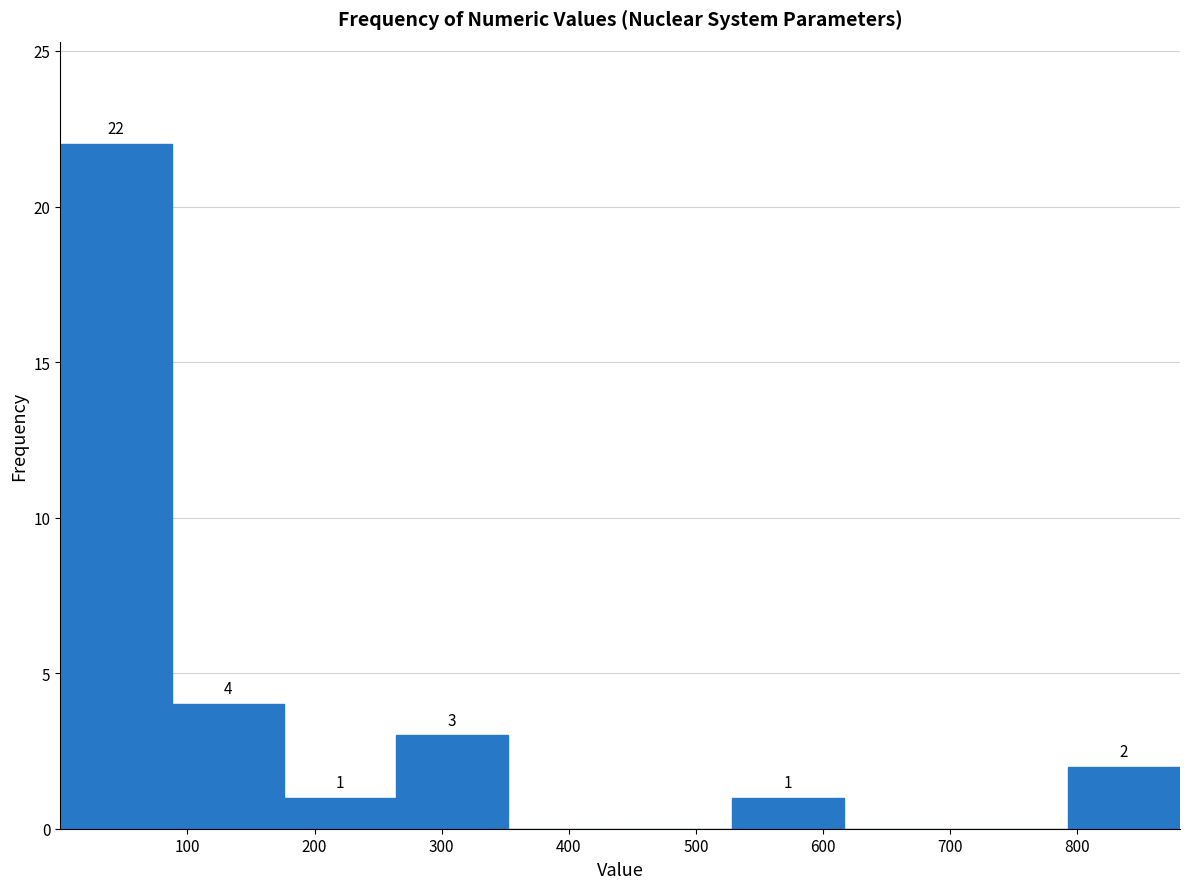

Which range on the x-axis has the tallest bar?

0 to 90